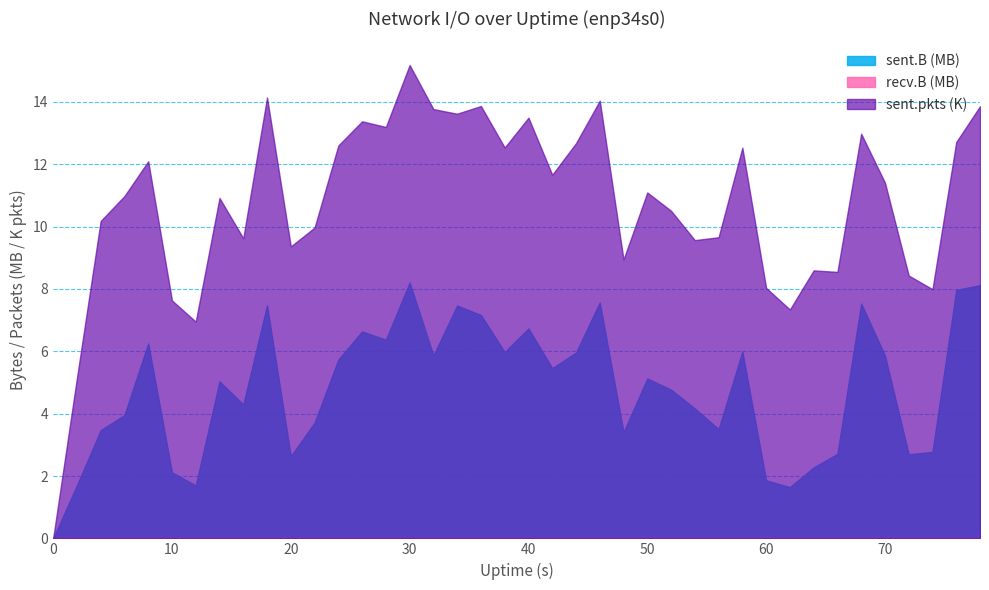

True or false: recv.B and sent.B cross at least once.

False